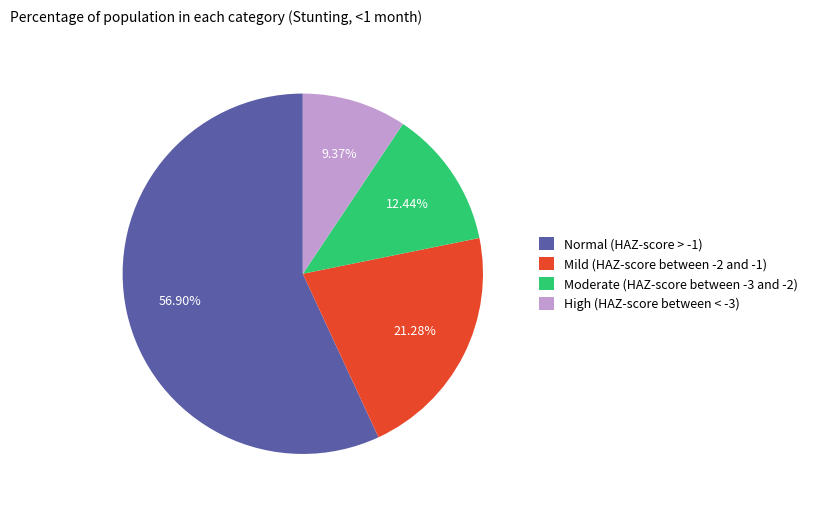

What percentage is the Mild (HAZ-score between -2 and -1) slice, to the nearest percent?

21%